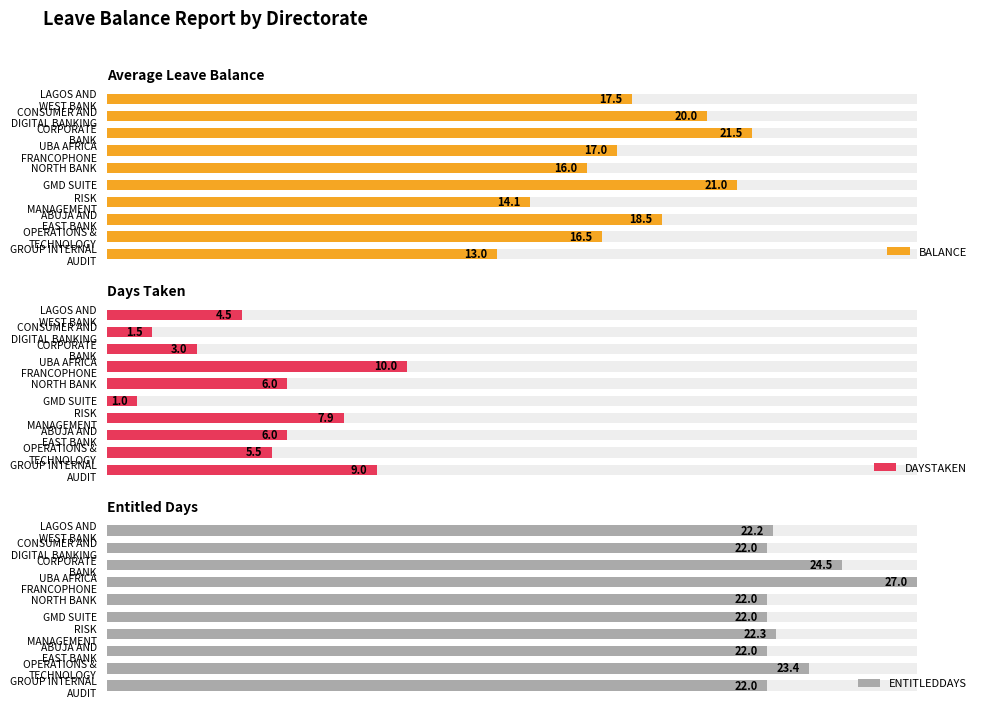

What is the maximum value shown in the chart?

27.0